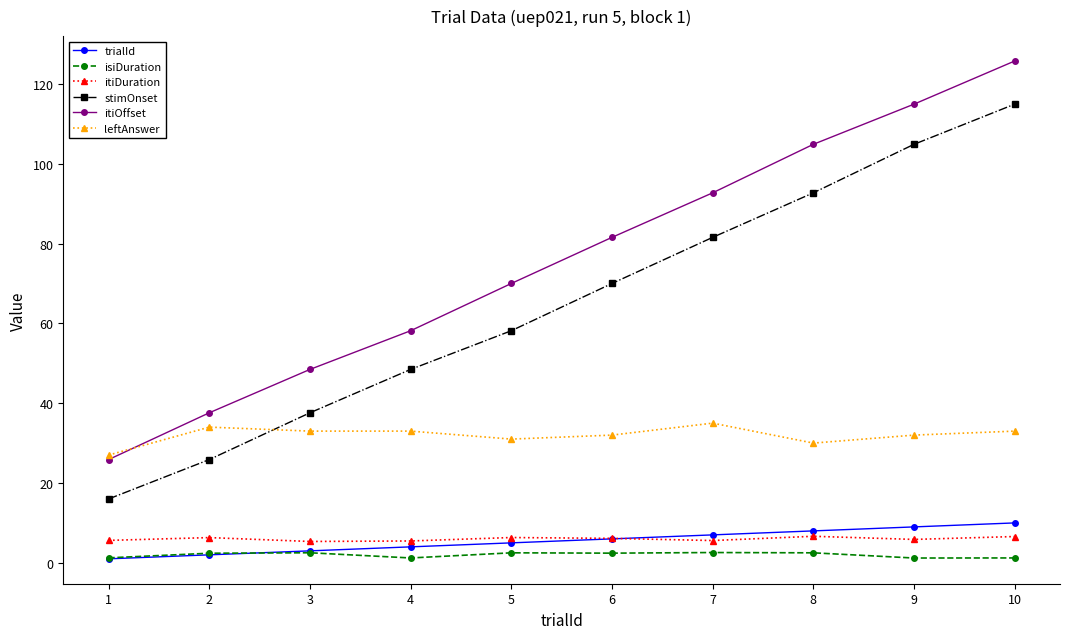

At how many categories does at least one series exceed 121?

1